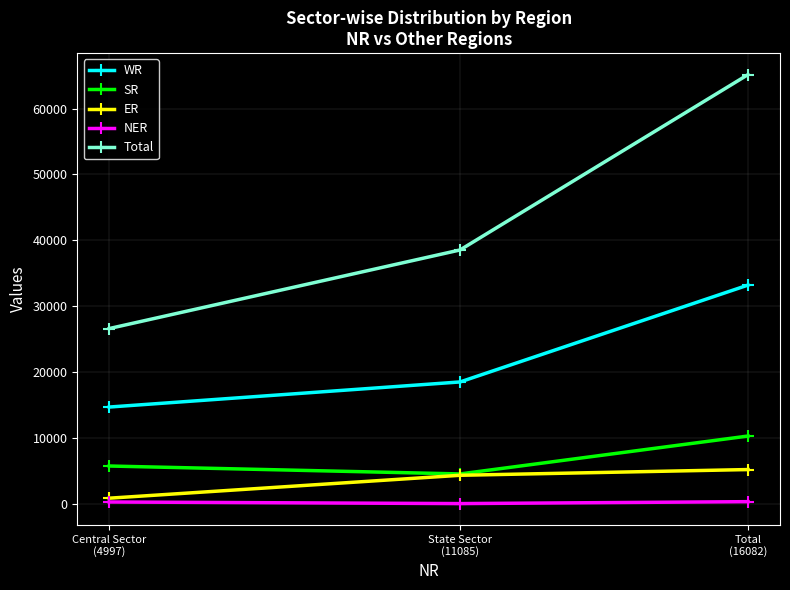

Which series has the largest range (max minus min)?

Total